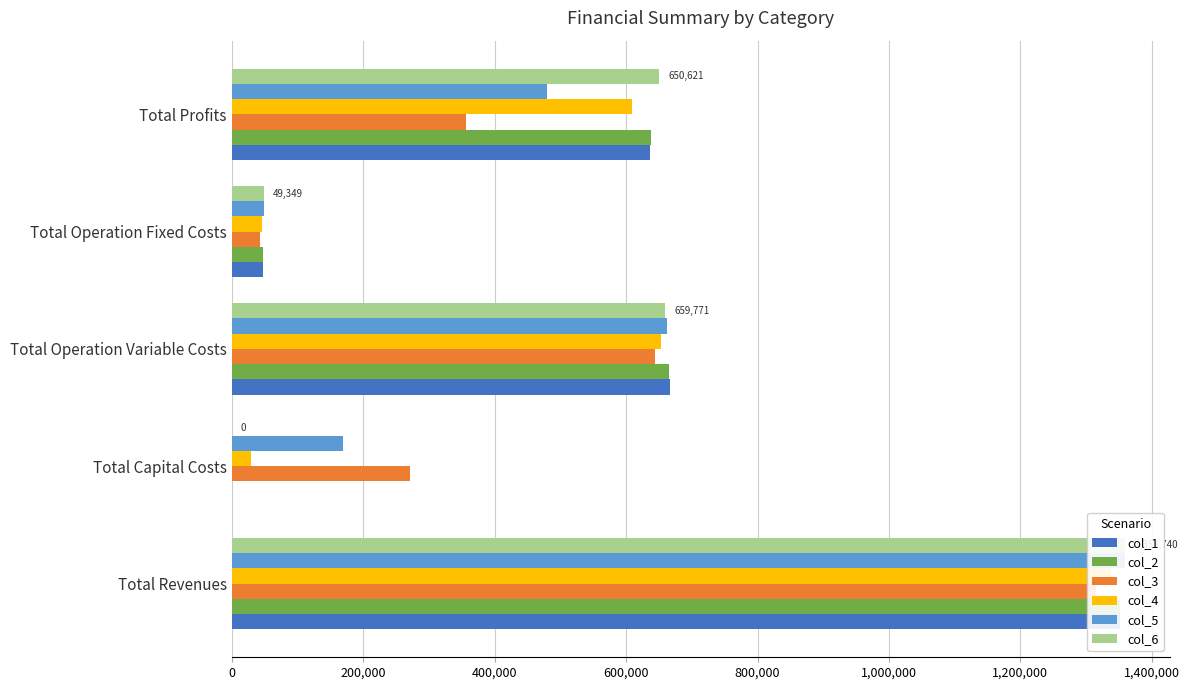

How many values in the col_1 series exceed 635985?

3